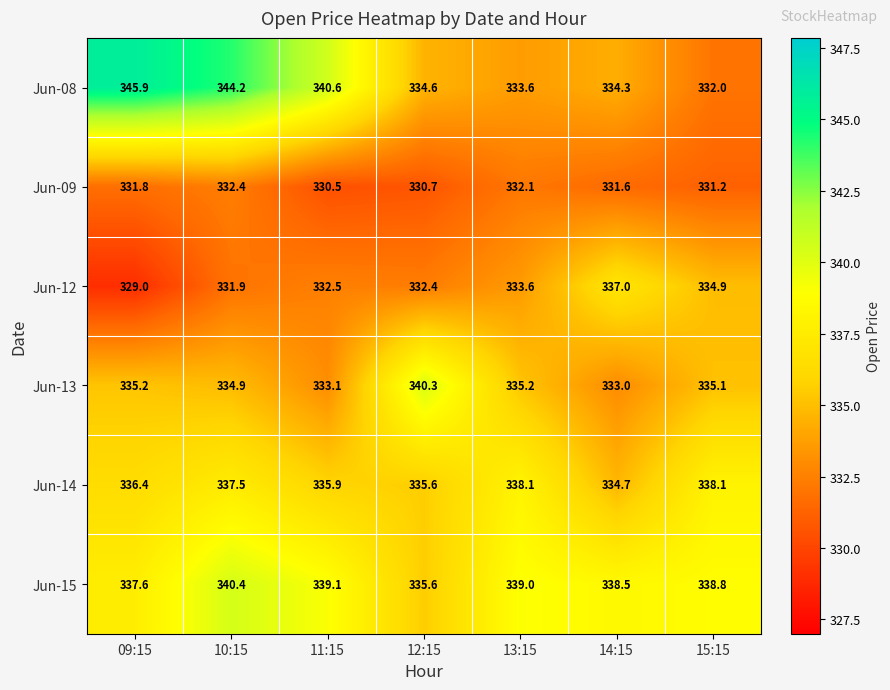

Which series has the widest spread of values?

Jun-08